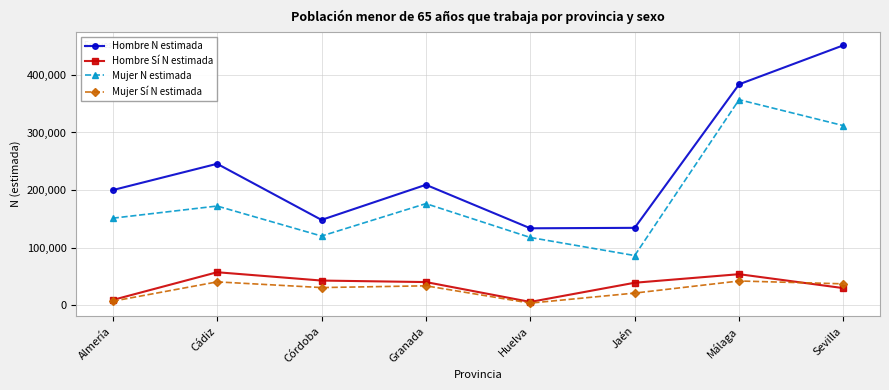

Where is the first local maximum for Mujer Sí N estimada?

Cádiz